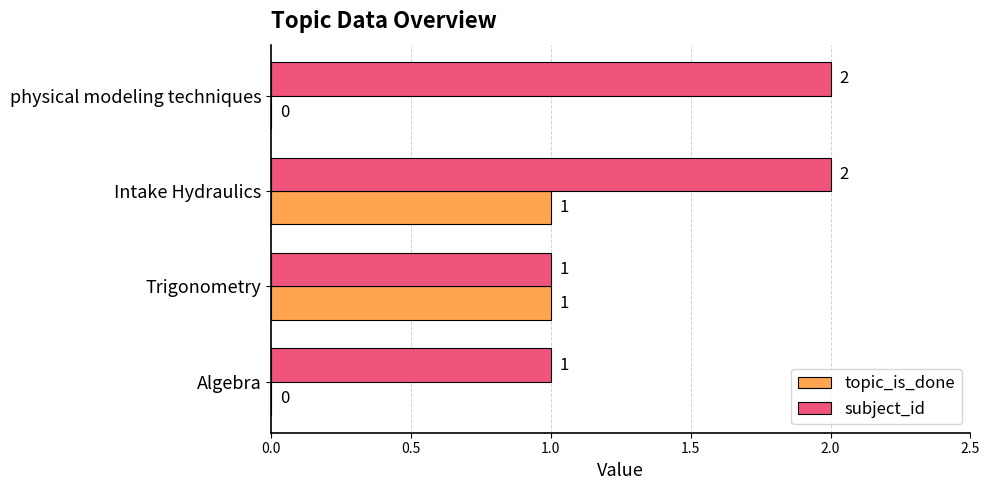

Which series changed the most between Trigonometry and Intake Hydraulics?

subject_id